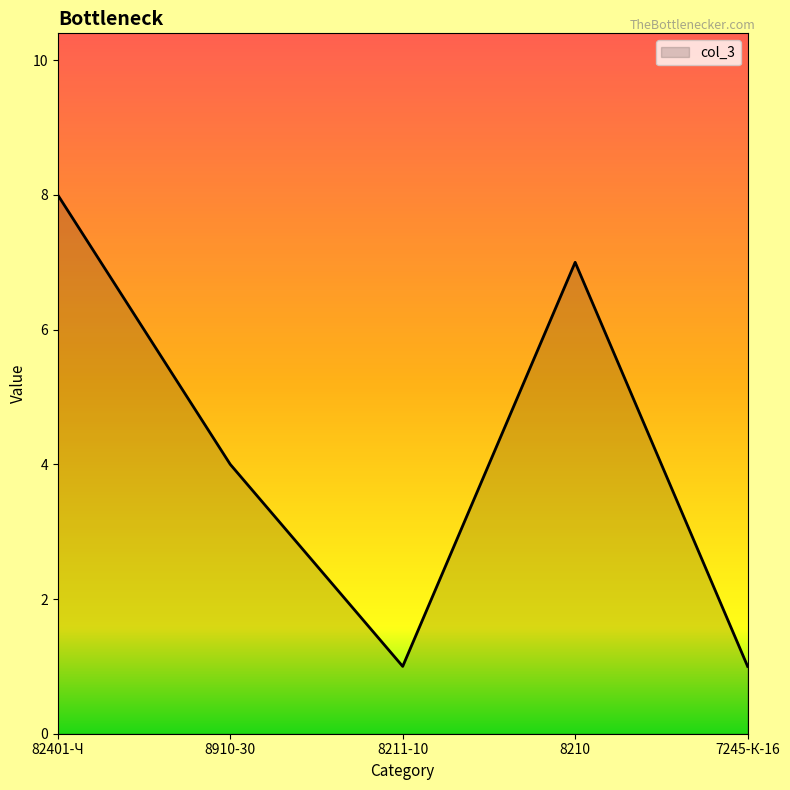

What is the minimum value shown in the chart?

1